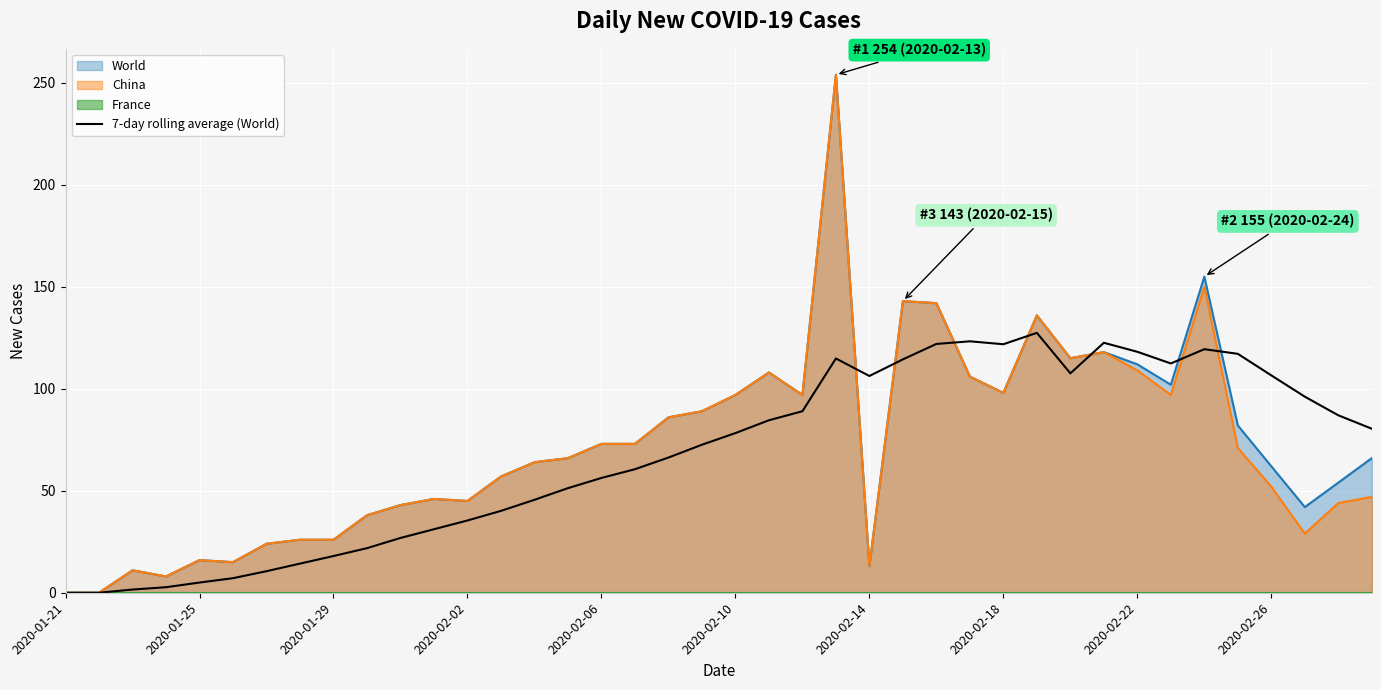

What is the difference between the maximum and second lowest values?

127.4